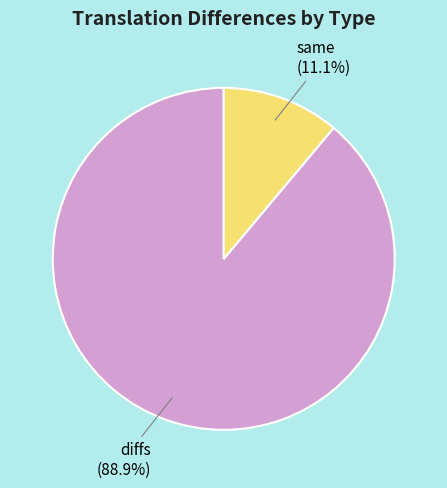

Count the number of slices in the pie.

2